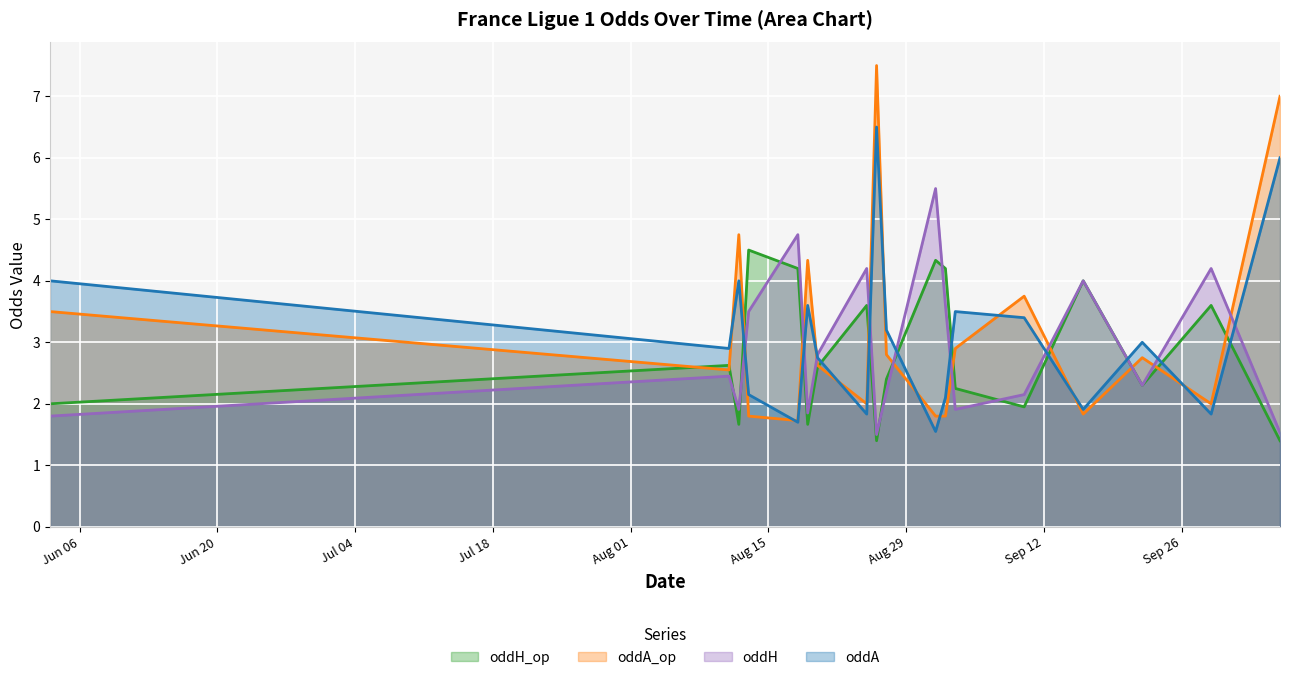

Rank the categories by oddH value from lowest to highest.

2023-08-26, 2023-10-06, 2023-06-03, 2023-08-19, 2023-08-12, 2023-09-03, 2023-09-10, 2023-08-27, 2023-09-22, 2023-08-11, 2023-08-20, 2023-08-13, 2023-09-02, 2023-09-16, 2023-08-25, 2023-09-29, 2023-08-18, 2023-09-01